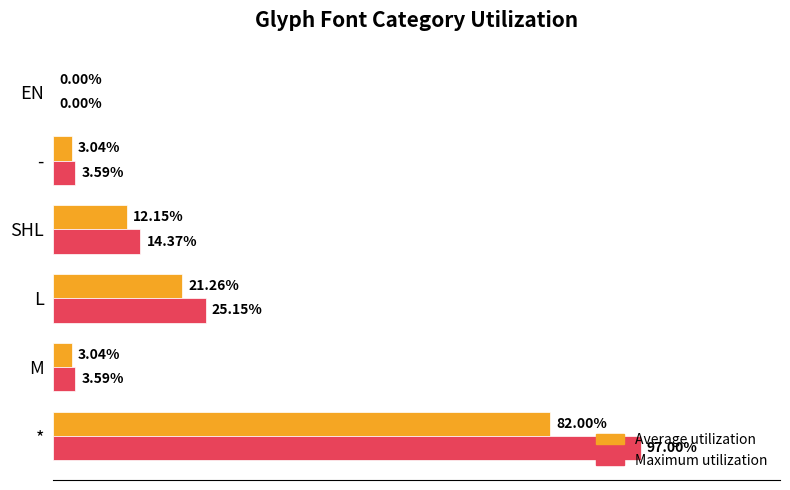

At which label is Maximum utilization closest to 48?

L